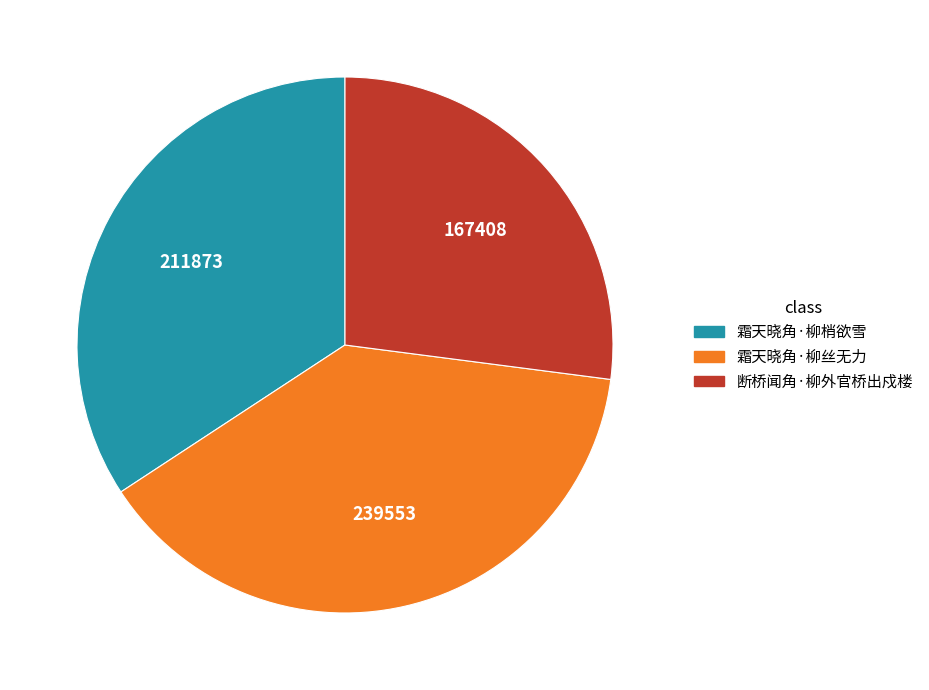

Does 断桥闻角·柳外官桥出戍楼 represent more than half of the total?

No